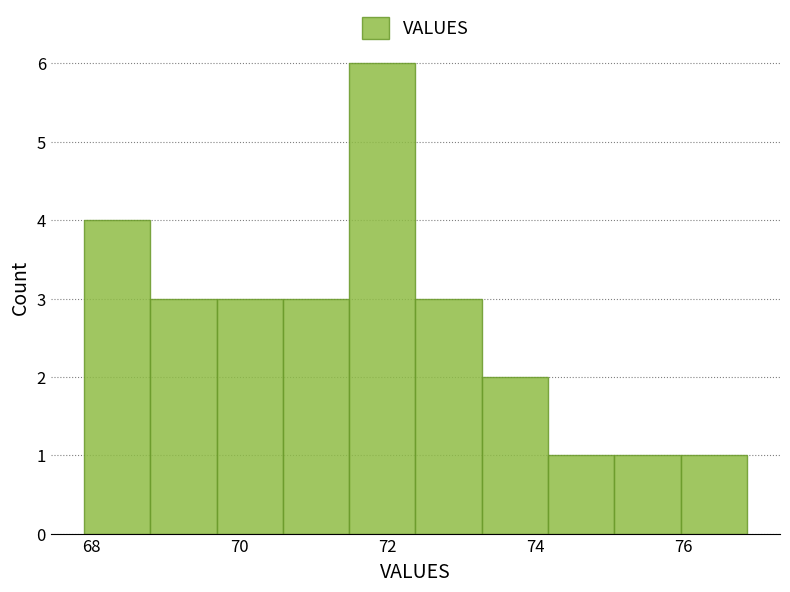

What is the height of the bar covering 68.0 to 68.8 on the x-axis? Neither the bar edges nor the heights are printed on the chart, so give them approximately, as read against the axes.

4